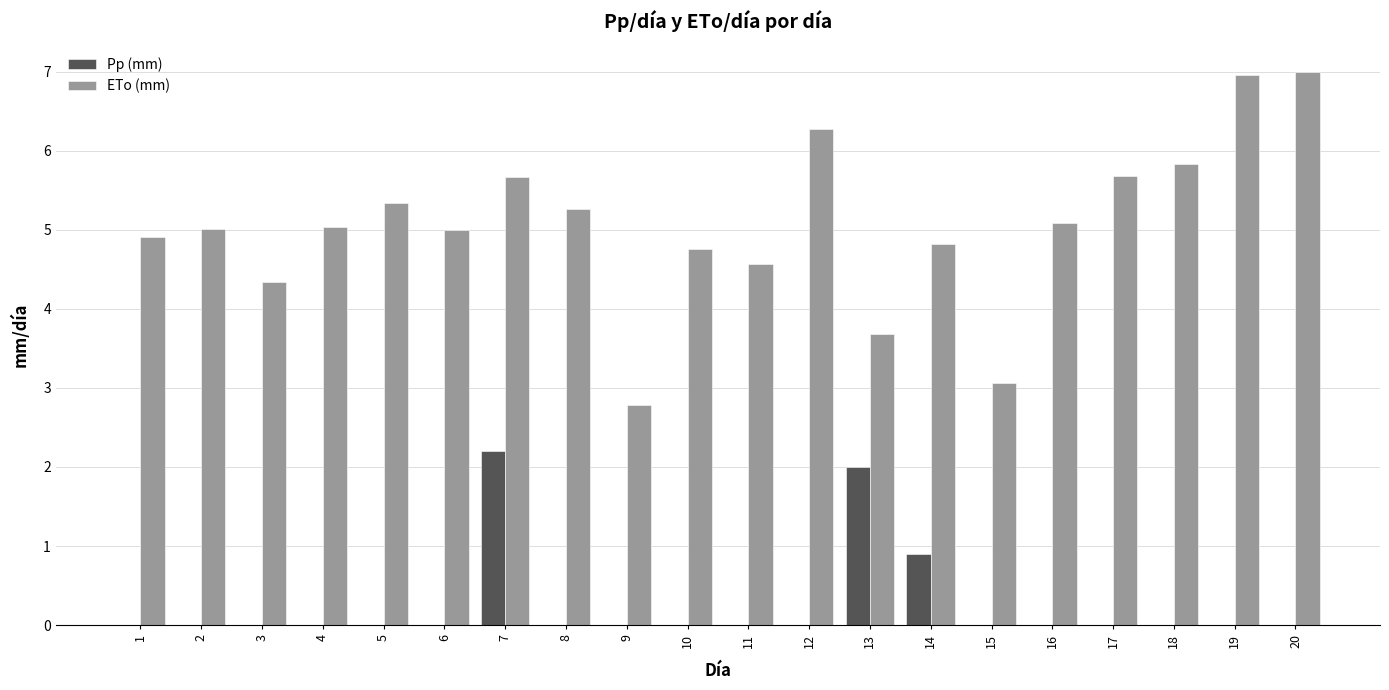

Reading left to right, transcribe all the data shown in this chart.

Pp (mm): 1=0.0	2=0.0	3=0.0	4=0.0	5=0.0	6=0.0	7=2.2	8=0.0	9=0.0	10=0.0	11=0.0	12=0.0	13=2.0	14=0.9	15=0.0	16=0.0	17=0.0	18=0.0	19=0.0	20=0.0
ETo (mm): 1=4.9	2=5.0	3=4.3	4=5.0	5=5.3	6=5.0	7=5.7	8=5.3	9=2.8	10=4.8	11=4.6	12=6.3	13=3.7	14=4.8	15=3.1	16=5.1	17=5.7	18=5.8	19=7.0	20=7.0